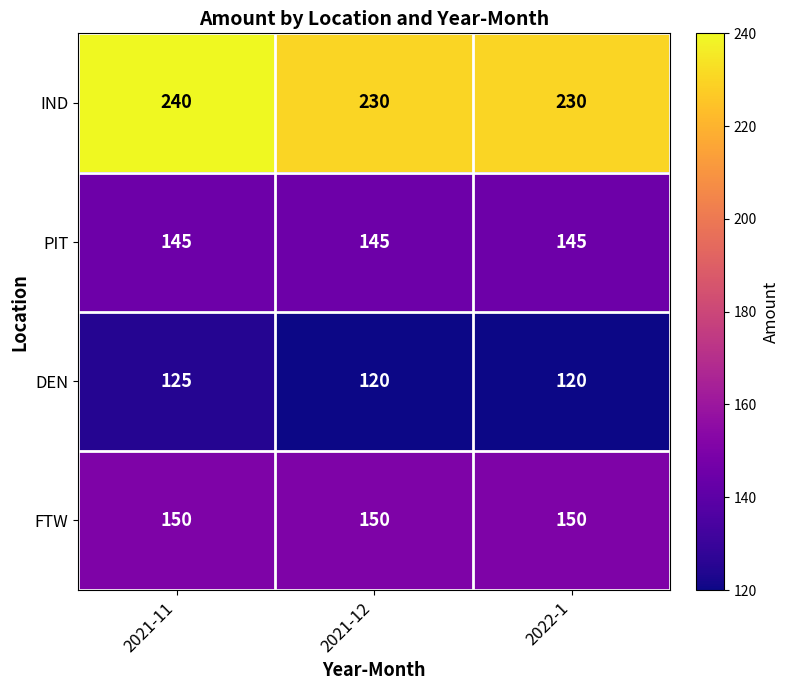

Reading left to right, list all the values displayed in this chart.

IND: 240	230	230
PIT: 145	145	145
DEN: 125	120	120
FTW: 150	150	150